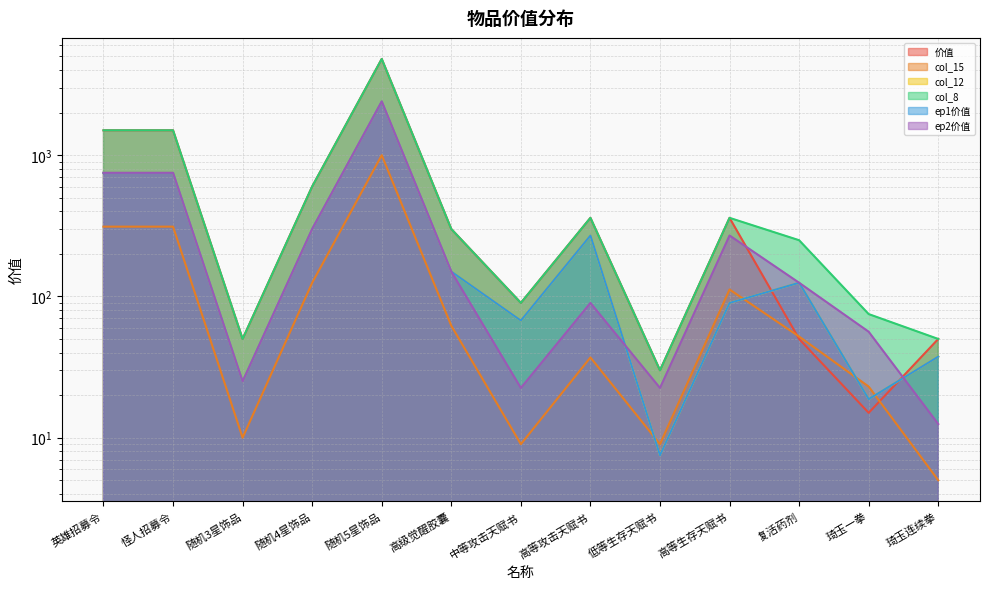

What is the label of the 12th point from the right?

怪人招募令